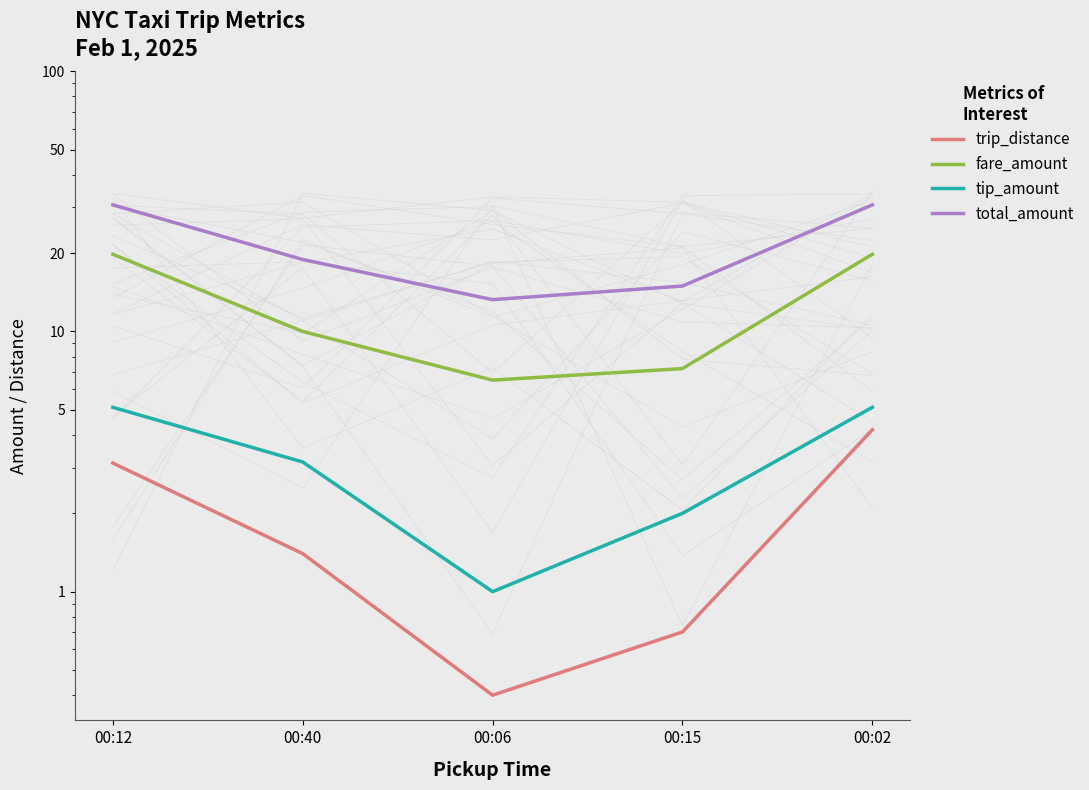

Reading left to right, what are all the values shown in this chart?

trip_distance: 3.1	1.4	0.4	0.7	4.2
fare_amount: 19.8	10.0	6.5	7.2	19.8
tip_amount: 5.1	3.1	1.0	2.0	5.1
total_amount: 30.7	18.9	13.2	14.9	30.7